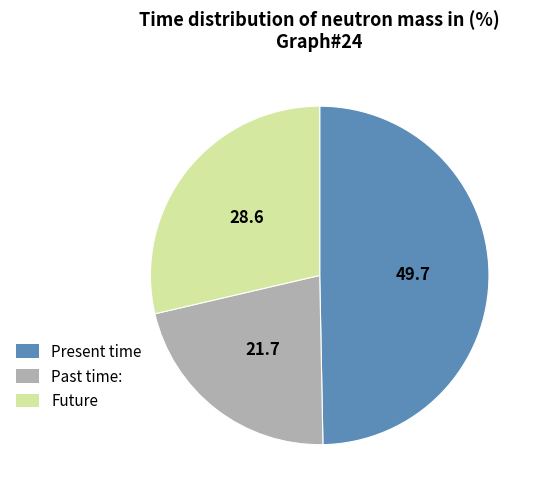

Is there any slice that represents more than half of the pie?

No